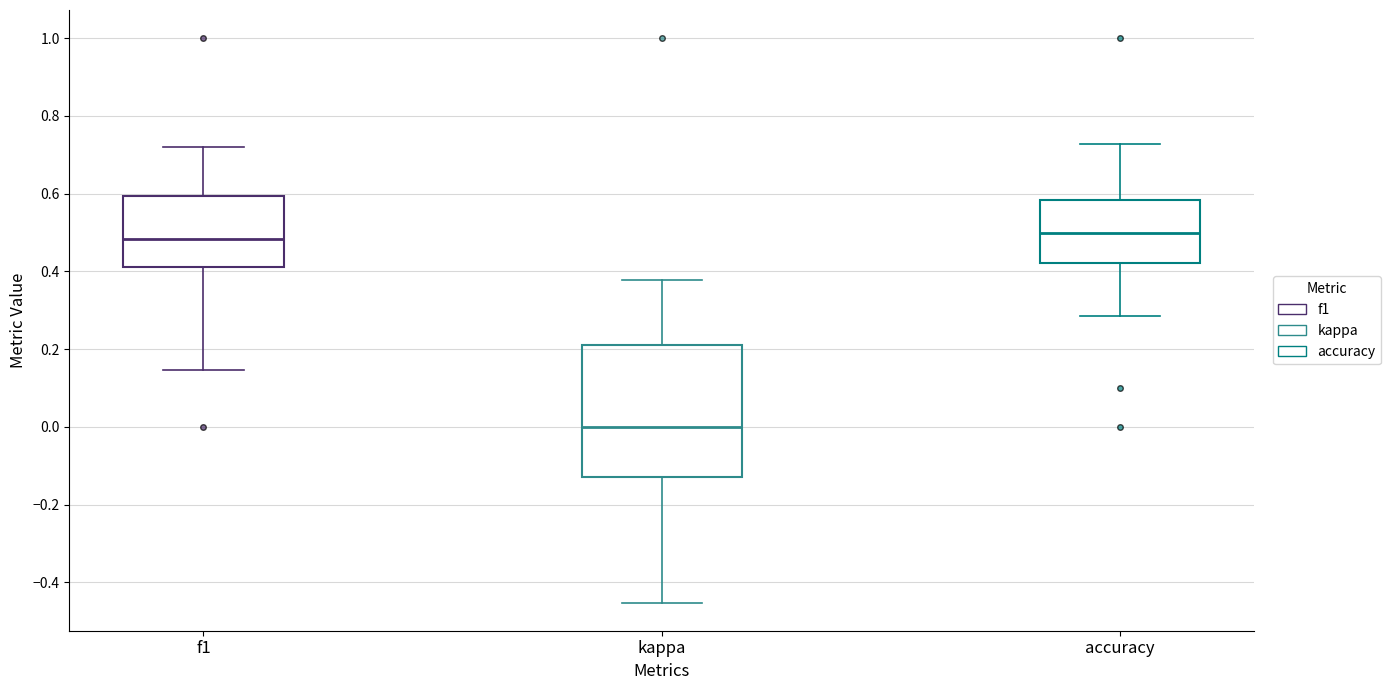

Where does the lower whisker of the box for kappa end on the y-axis? The values are not printed on the chart, so give them approximately, as read against the axis.

-0.46